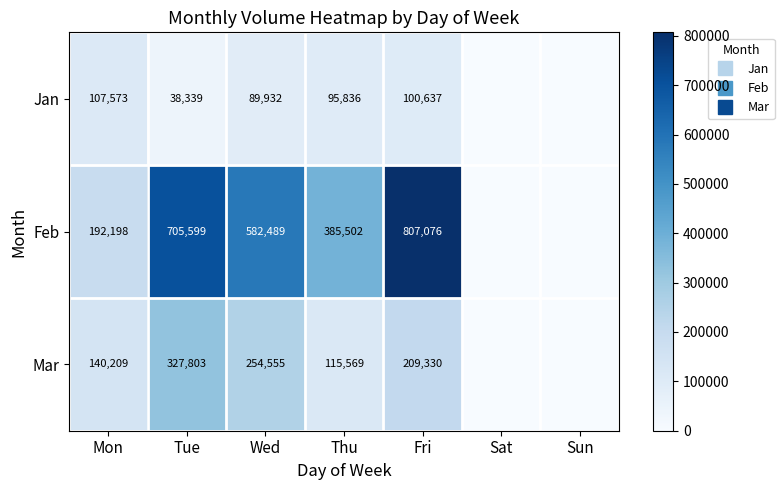

What is the difference between the maximum and minimum values in the Mar series?

327803